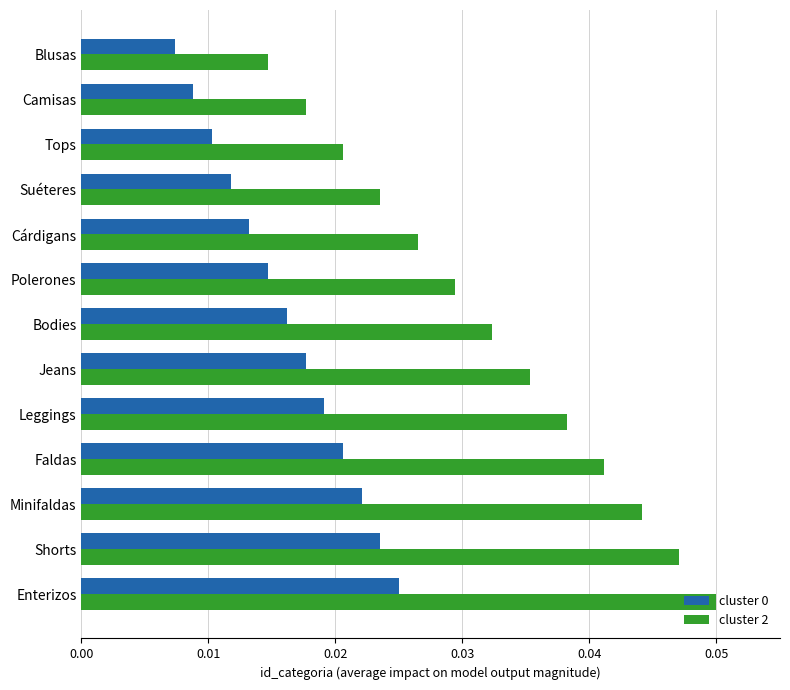

List the labels in order of cluster 2 value, largest first.

Enterizos, Shorts, Minifaldas, Faldas, Leggings, Jeans, Bodies, Polerones, Cárdigans, Suéteres, Tops, Camisas, Blusas